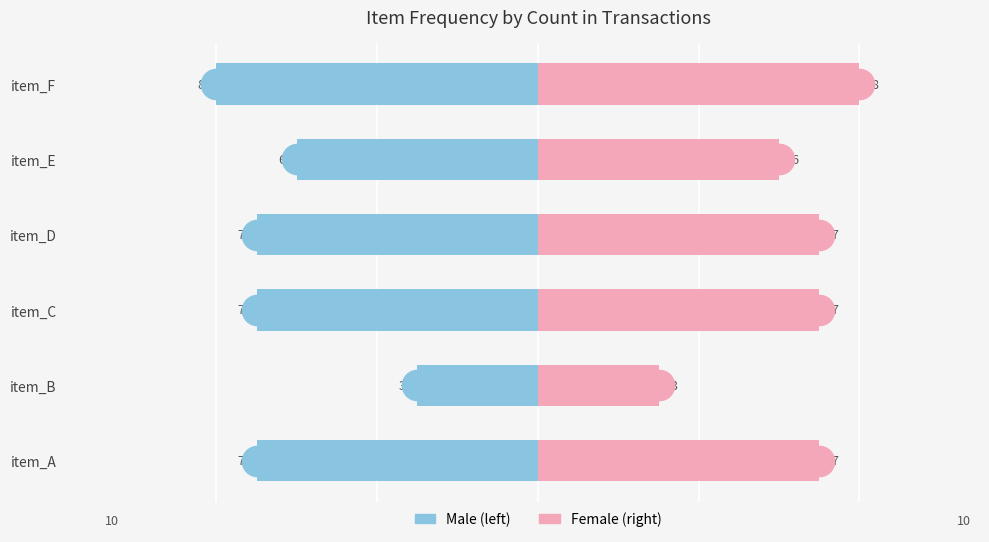

Reading left to right, transcribe all the data shown in this chart.

Male: -3.5	-1.5	-3.5	-3.5	-3.0	-4.0
Female: 3.5	1.5	3.5	3.5	3.0	4.0